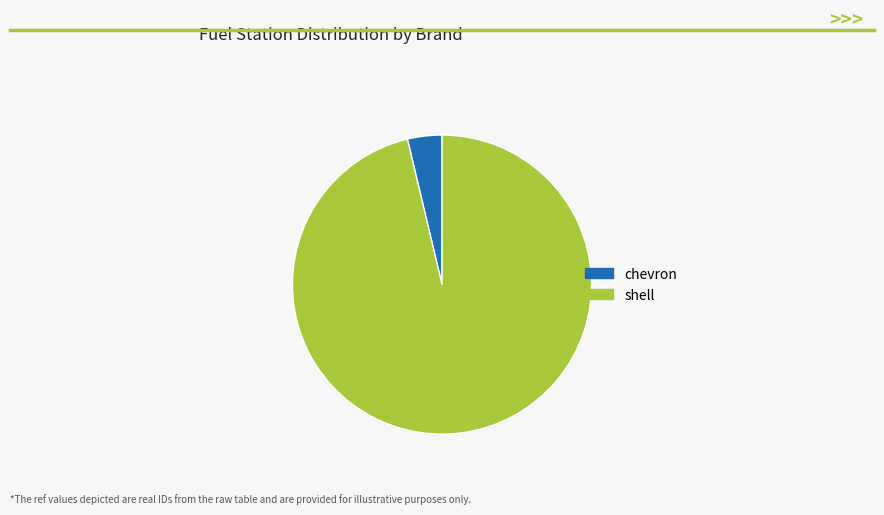

Is it true that shell is 96% of the pie?

True